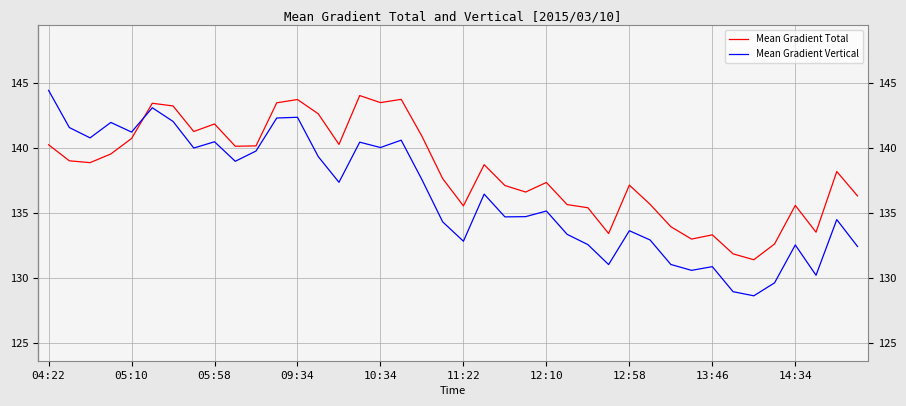

How many lines are shown in the chart?

2